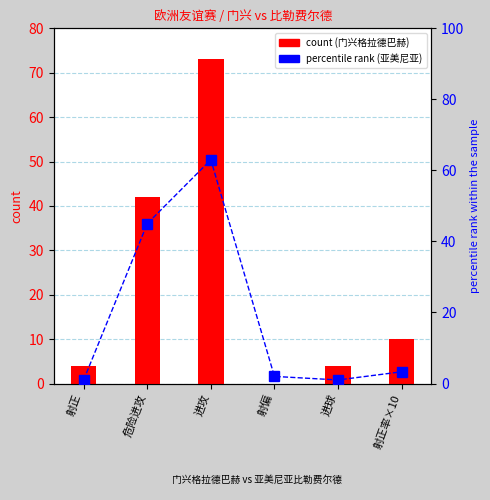

Reading left to right, transcribe all the data shown in this chart.

count (门兴格拉德巴赫): 4.0	42.0	73.0	0.0	4.0	10.0
percentile rank (亚美尼亚): 1.0	45.0	63.0	2.0	1.0	3.3